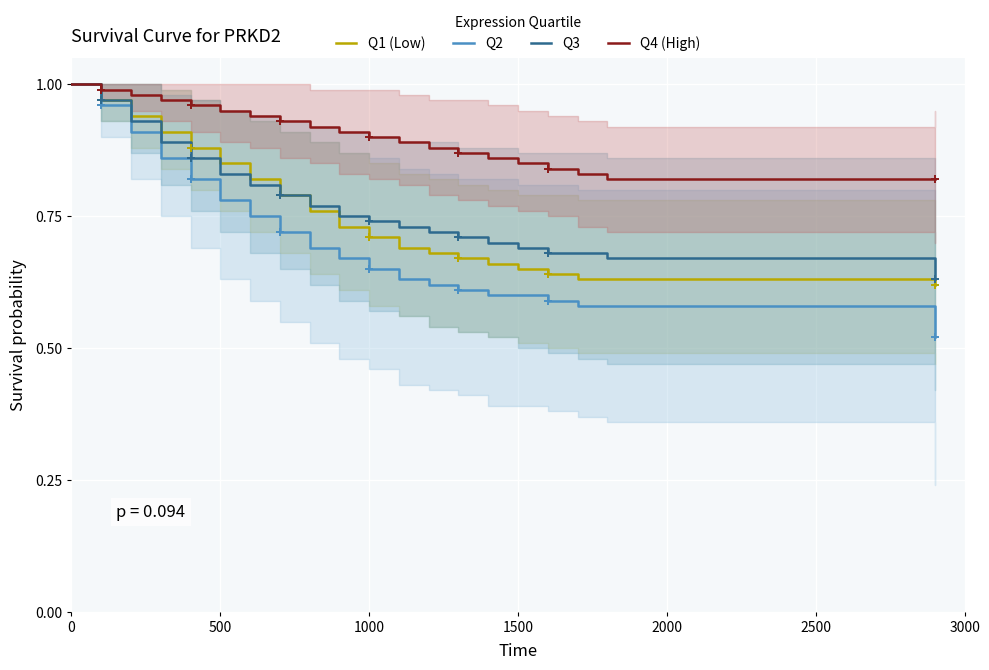

Which series has the largest total across all categories?

Q4 (High)